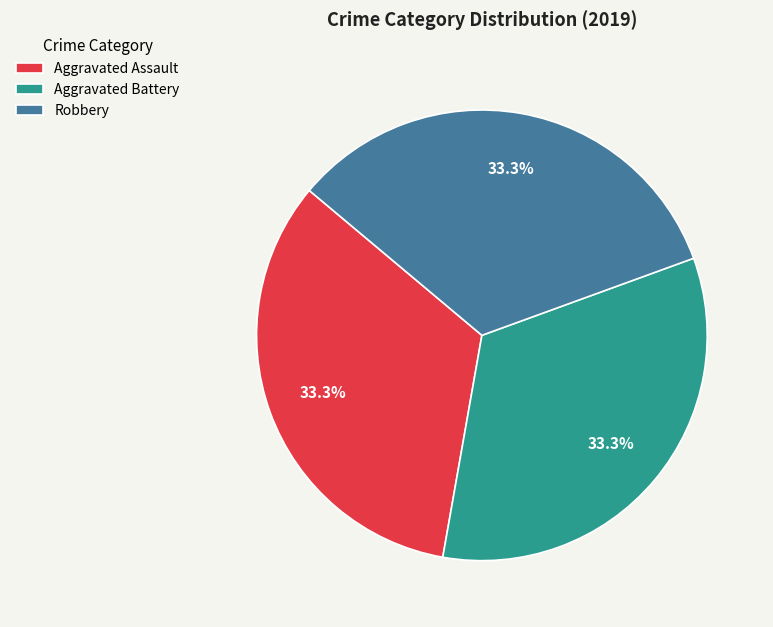

To the nearest percent, what portion does Robbery represent?

33%